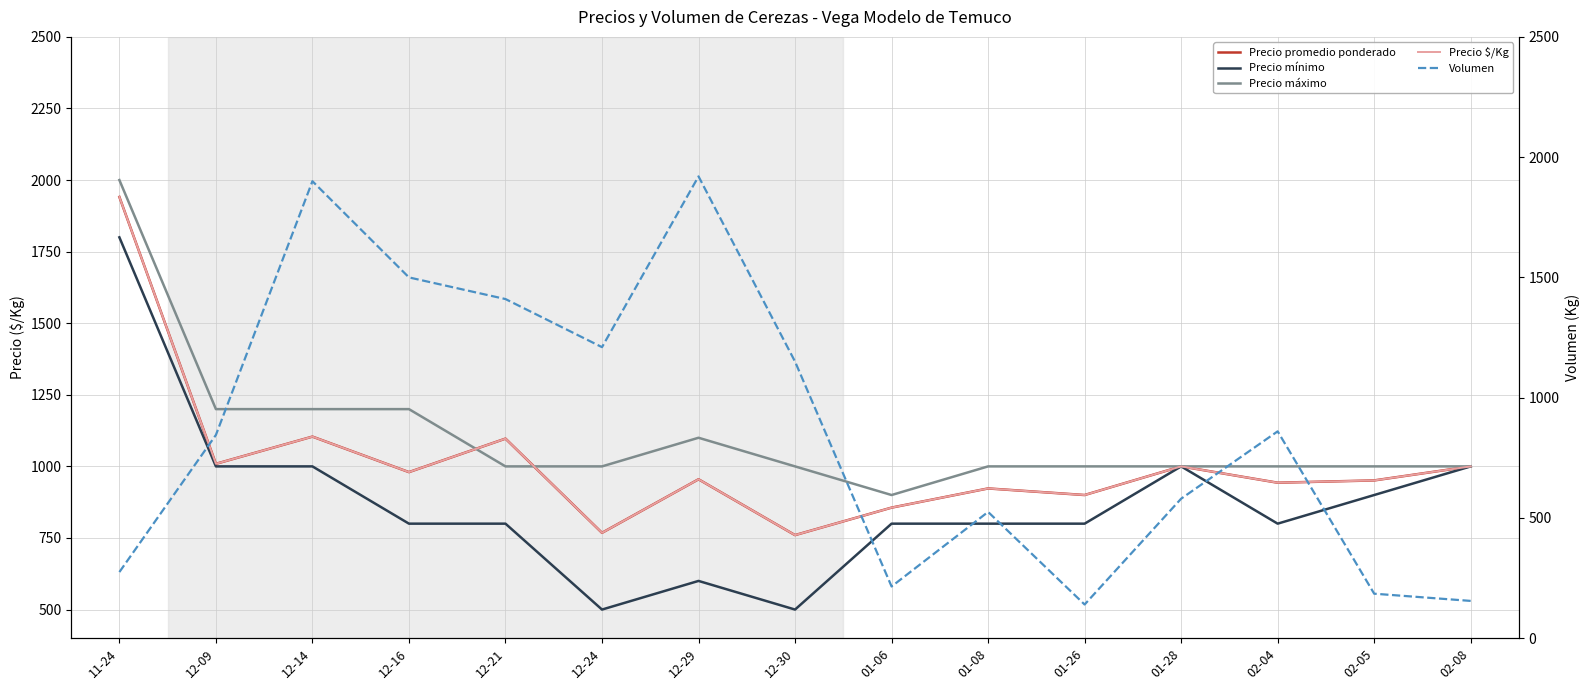

How many lines are shown in the chart?

5